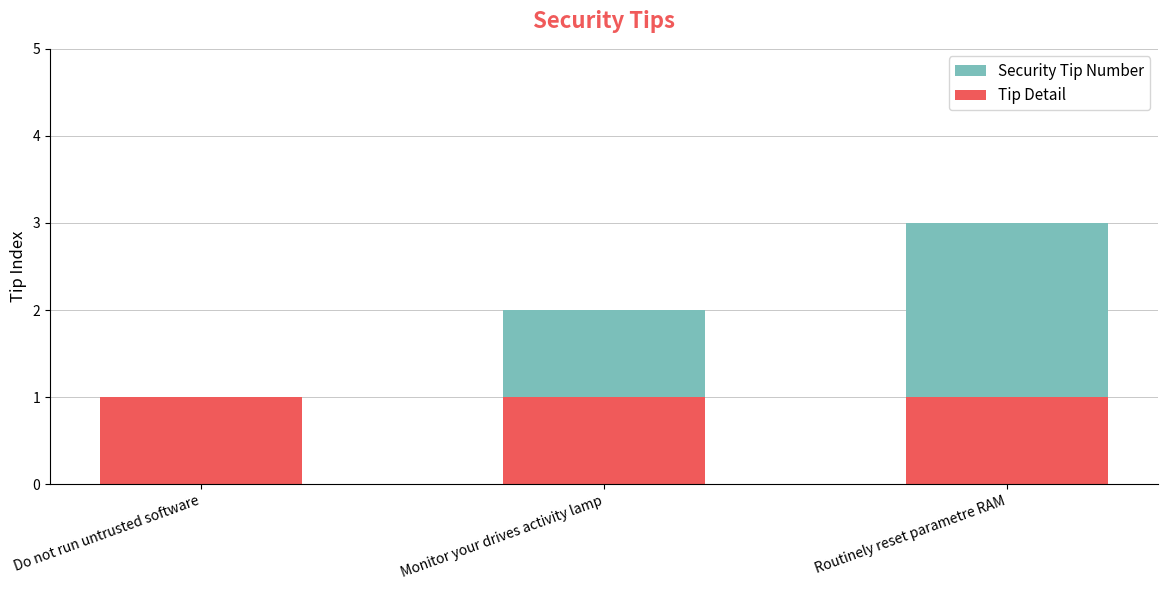

Which series changed the most between Monitor your drives activity lamp and Routinely reset parametre RAM?

Security Tip Number